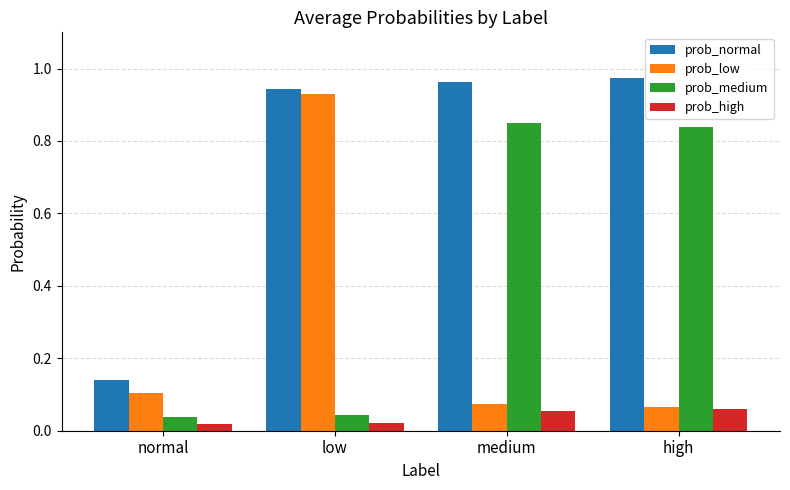

Between normal and high, which series saw the biggest shift?

prob_normal